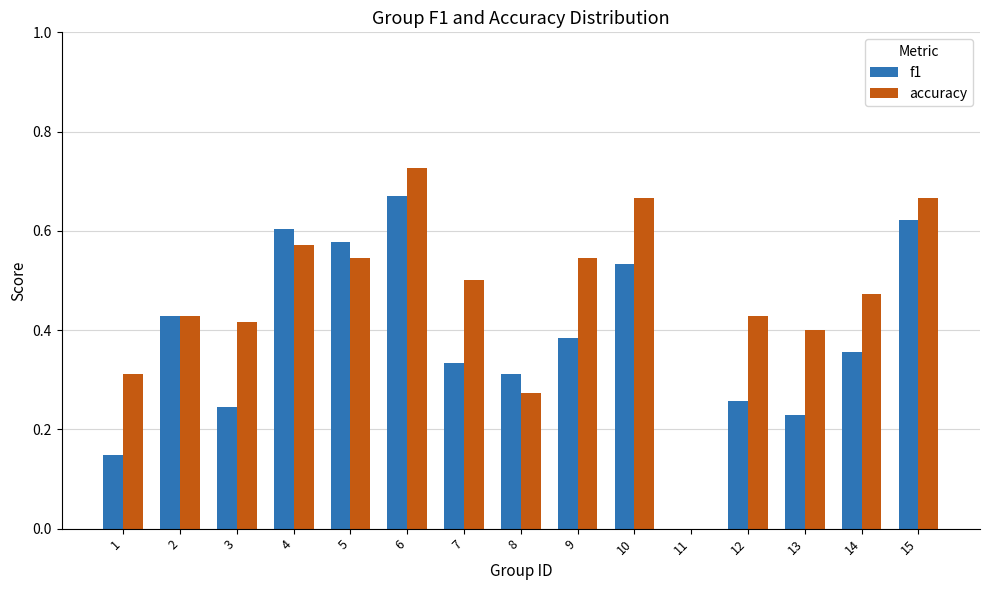

What is the sum of the f1 values at 8 and 6?

1.0